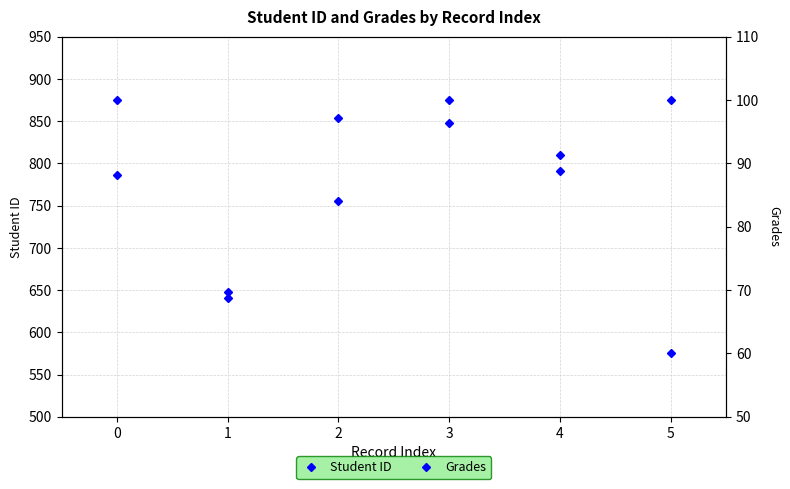

What value does the Student ID series have at 3?

875